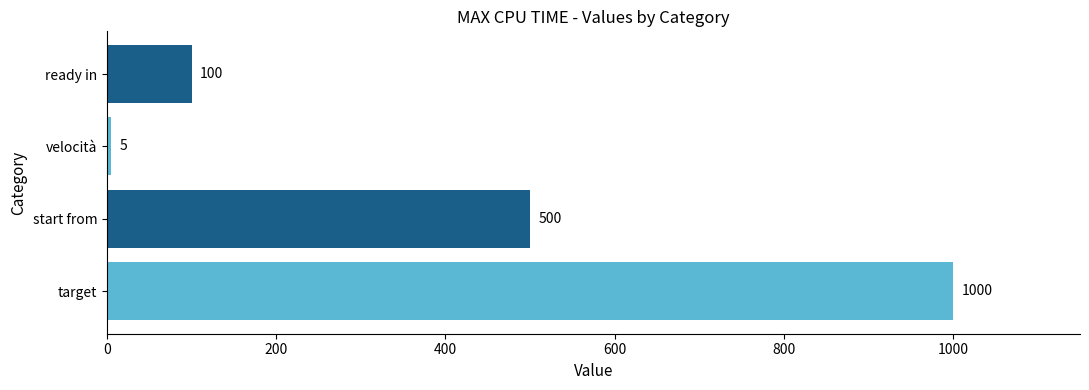

Reading bottom to top, extract all data points from this chart.

target=1000	start from=500	velocità=5	ready in=100